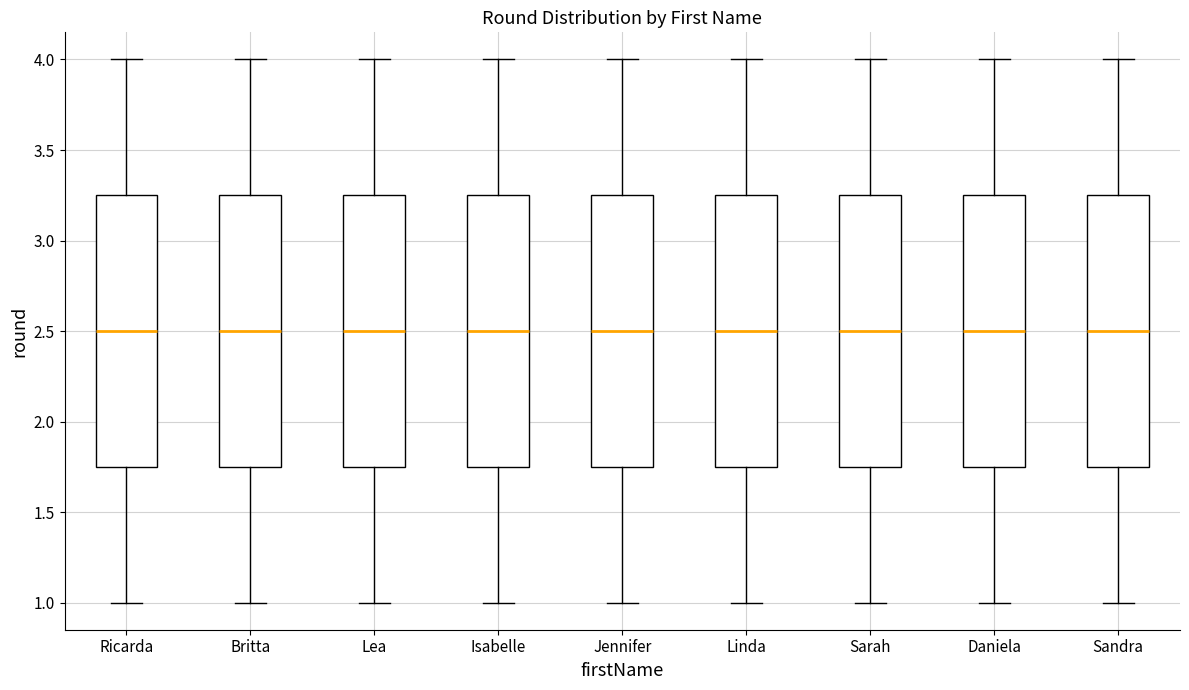

Reading left to right, read every box against the y-axis: the position of its median line, the range the box covers, and the ends of its whiskers. The values are not printed on the chart, so give them approximately, as read against the axis.

Ricarda: median 2.50, box 1.75 to 3.25, whiskers 1.00 to 4.00
Britta: median 2.50, box 1.75 to 3.25, whiskers 1.00 to 4.00
Lea: median 2.50, box 1.75 to 3.25, whiskers 1.00 to 4.00
Isabelle: median 2.50, box 1.75 to 3.25, whiskers 1.00 to 4.00
Jennifer: median 2.50, box 1.75 to 3.25, whiskers 1.00 to 4.00
Linda: median 2.50, box 1.75 to 3.25, whiskers 1.00 to 4.00
Sarah: median 2.50, box 1.75 to 3.25, whiskers 1.00 to 4.00
Daniela: median 2.50, box 1.75 to 3.25, whiskers 1.00 to 4.00
Sandra: median 2.50, box 1.75 to 3.25, whiskers 1.00 to 4.00